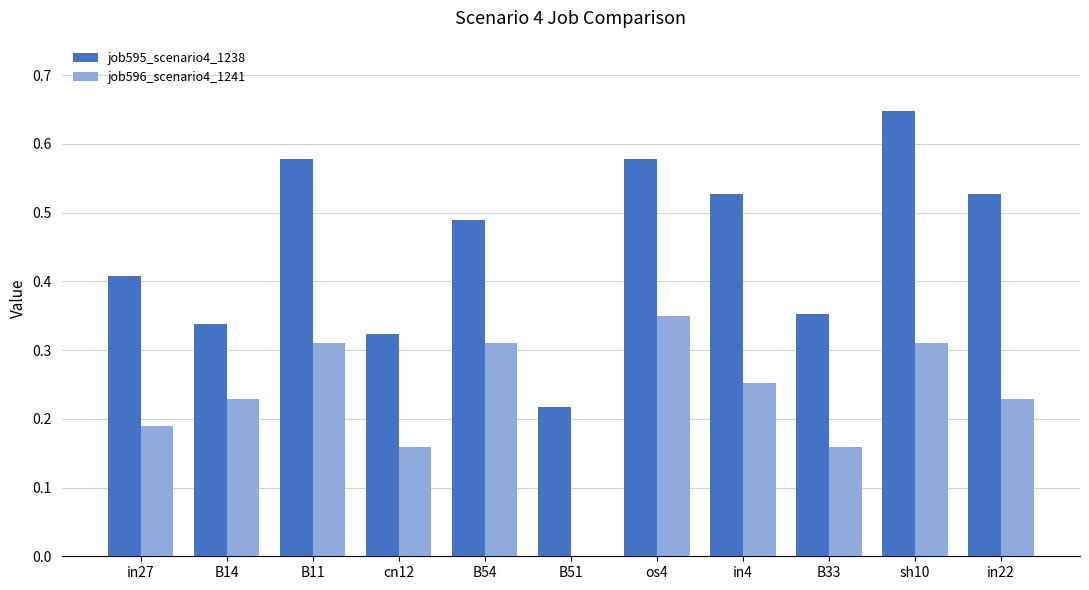

How many job595_scenario4_1238 values are between 0 and 1?

11